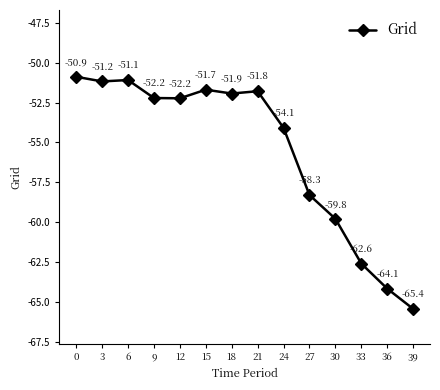

At which category does the data reach its first local valley?

3